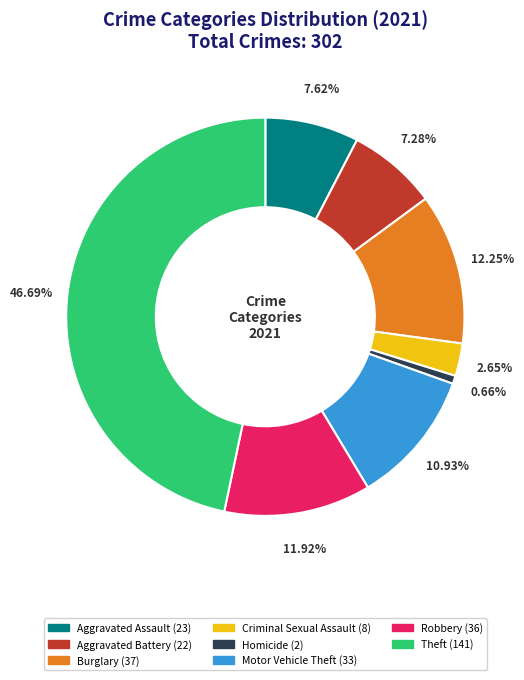

How many slices are in this pie chart?

8